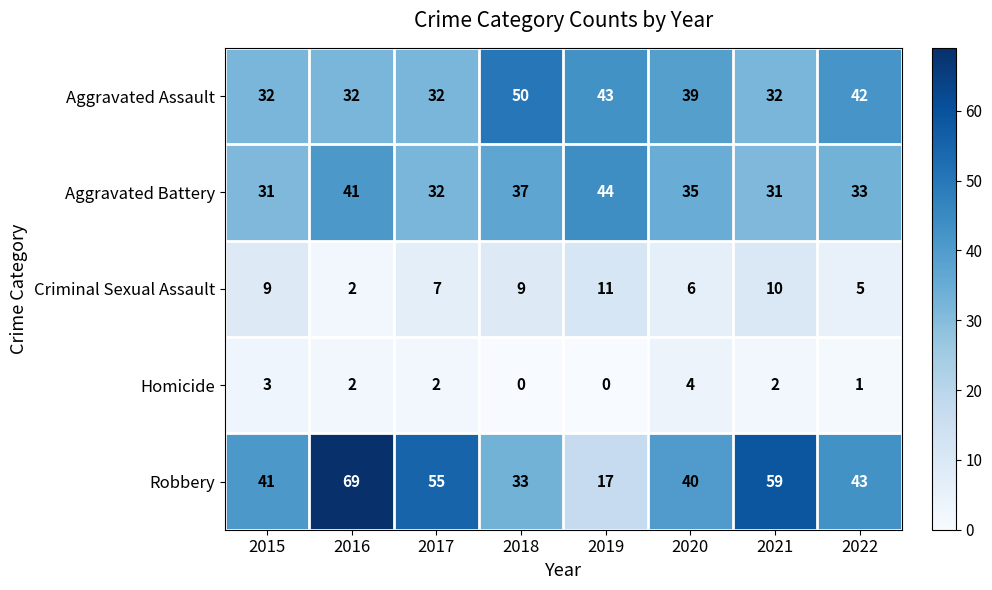

At which category is the sum across all series the highest?

2016